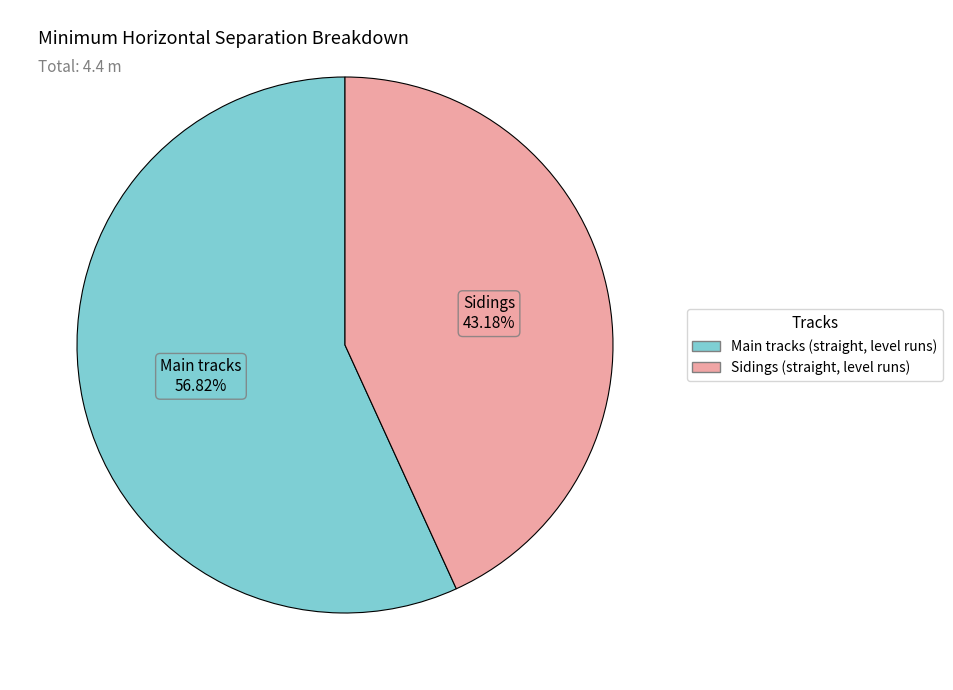

Combined, do Sidings (straight, level runs) and Main tracks (straight, level runs) account for over 50%?

Yes